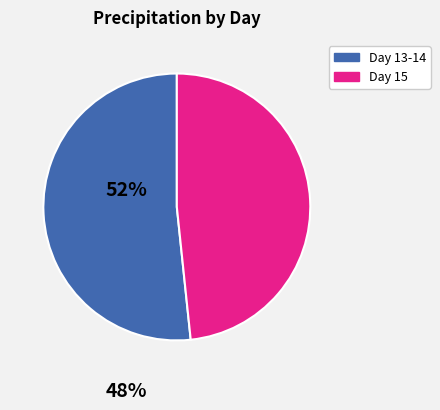

How many slices are in this pie chart?

2